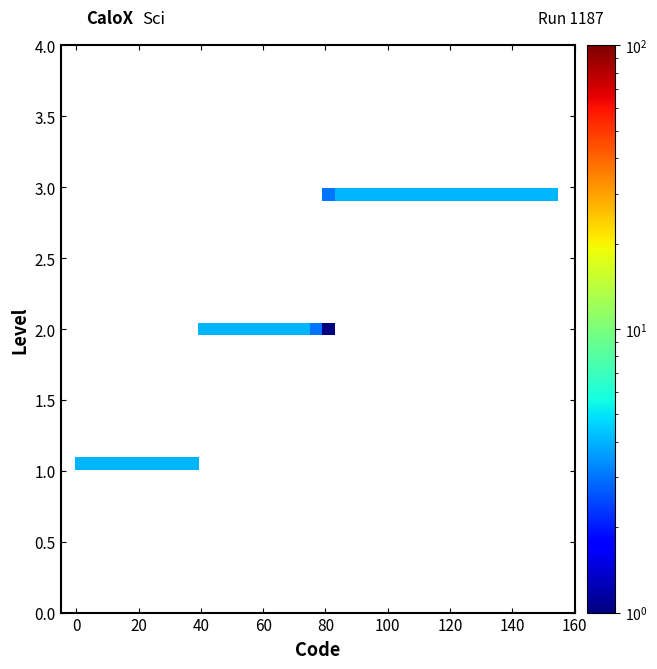

What is the range of X values (max minus min)?

151.0